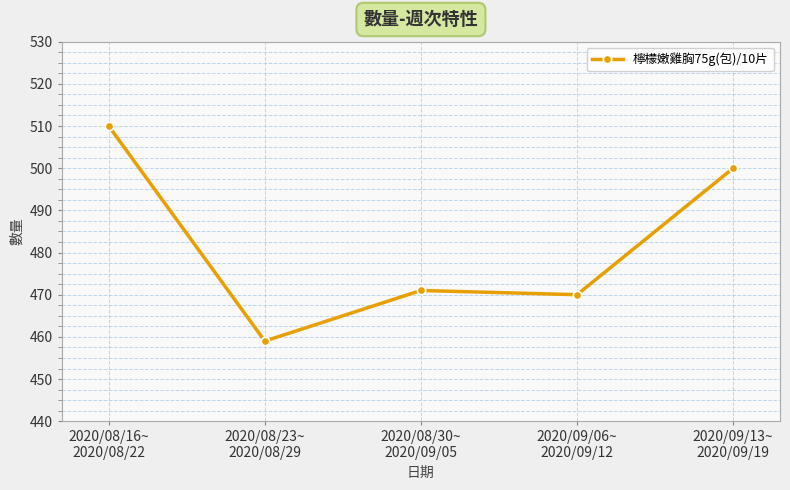

The chart shows a value of 471 at 2020/08/30~
2020/09/05. True or false?

True